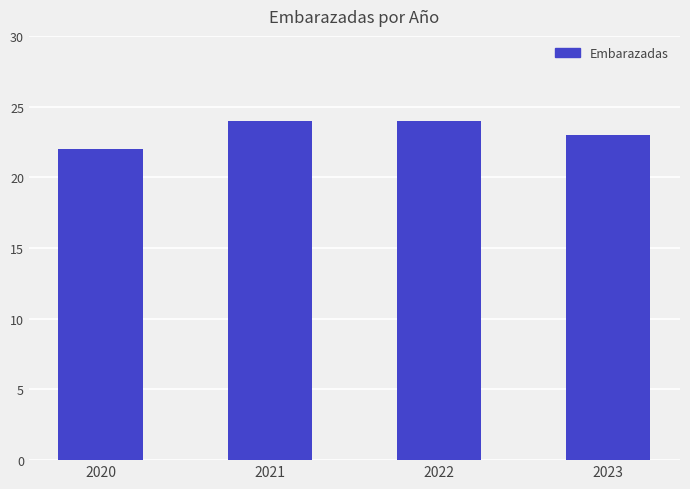

The chart shows a value of 41 at 2021. True or false?

False